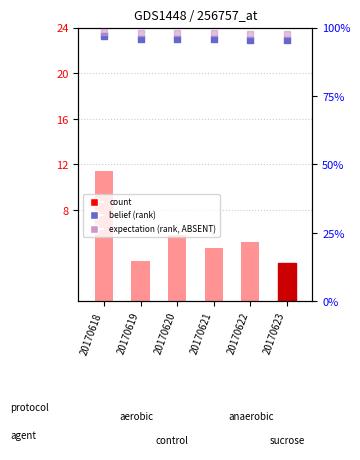

Which series has the largest total across all categories?

expectation